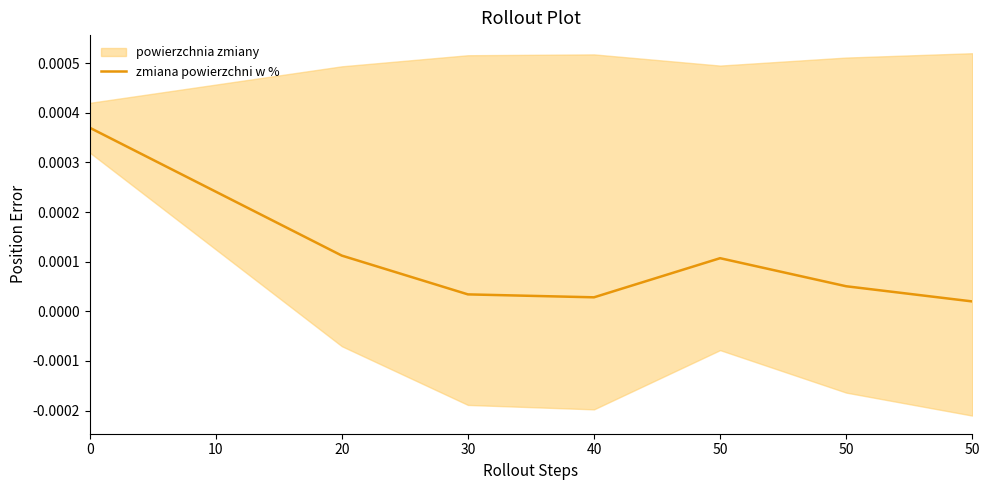

At which category does the data reach its first local peak?

50